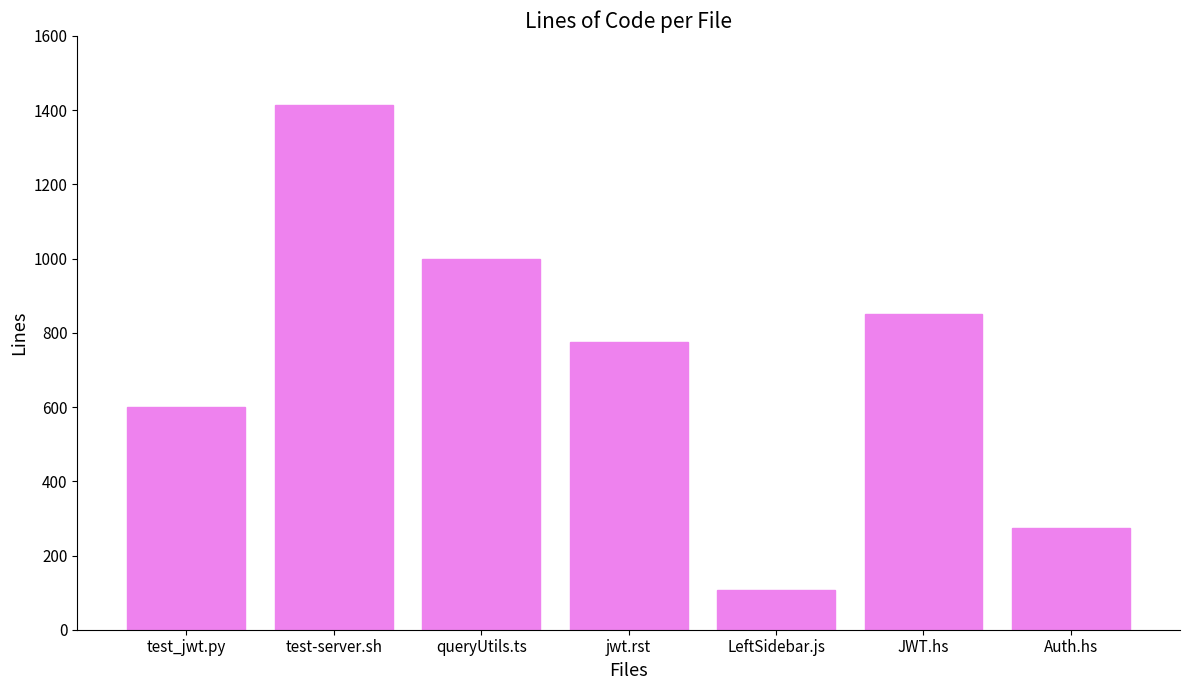

The value at test_jwt.py is 414. True or false?

False